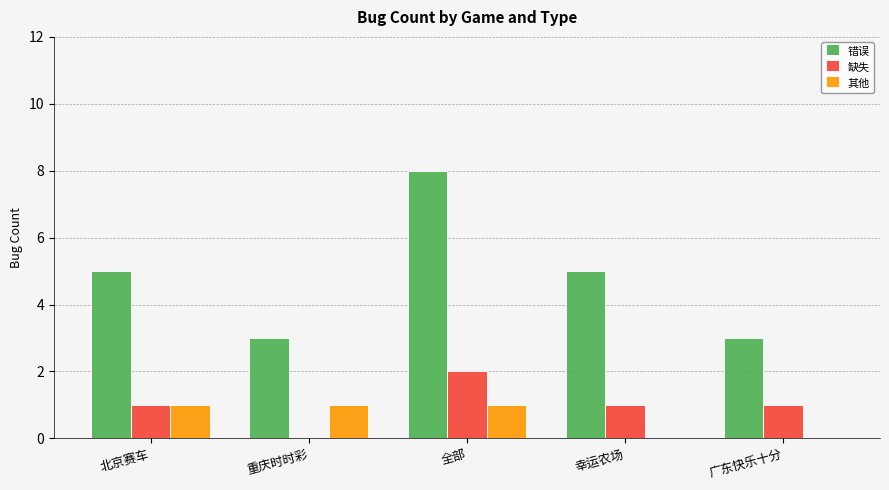

Which label corresponds to the largest value in the chart?

全部